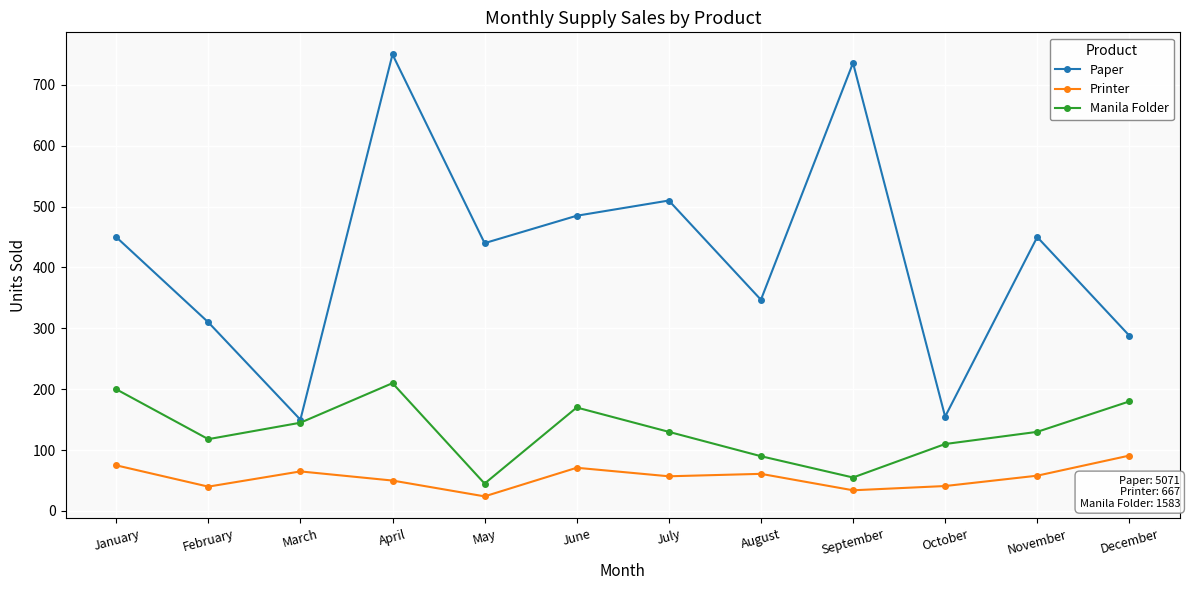

True or false: Printer and Paper cross at least once.

False